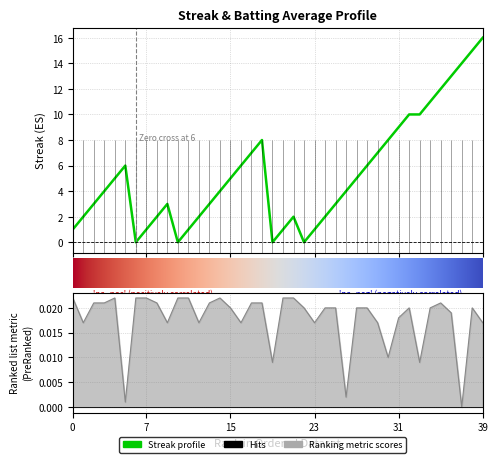

How many interior local valleys does the streak series have?

4